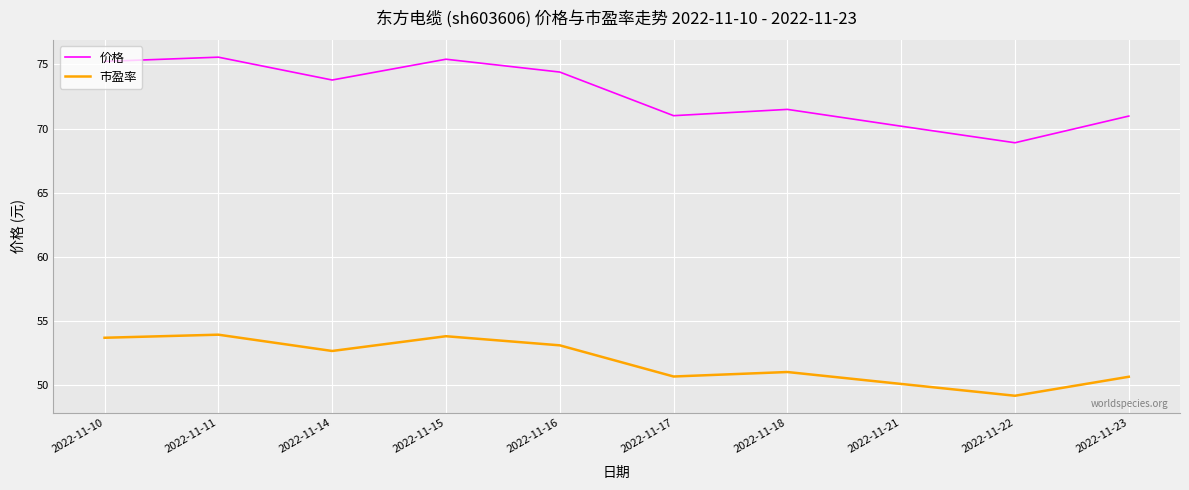

How many interior local peaks does the 市盈率 series have?

3